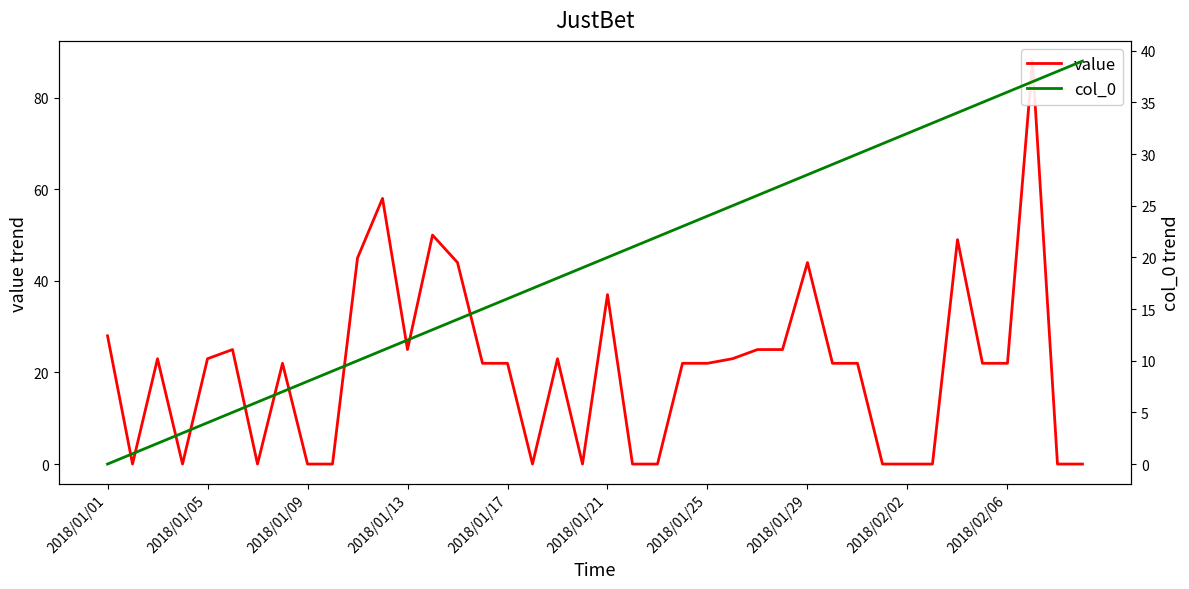

After their last crossing, which series has the higher values: col_0 or value?

col_0